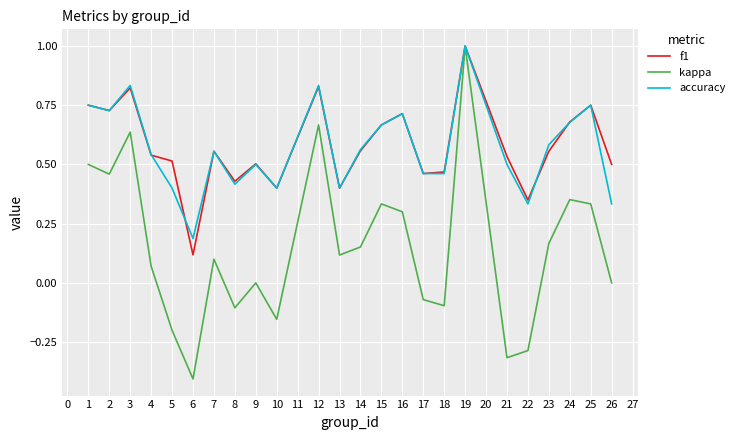

The f1 series shows 0.4 at 8. True or false?

True